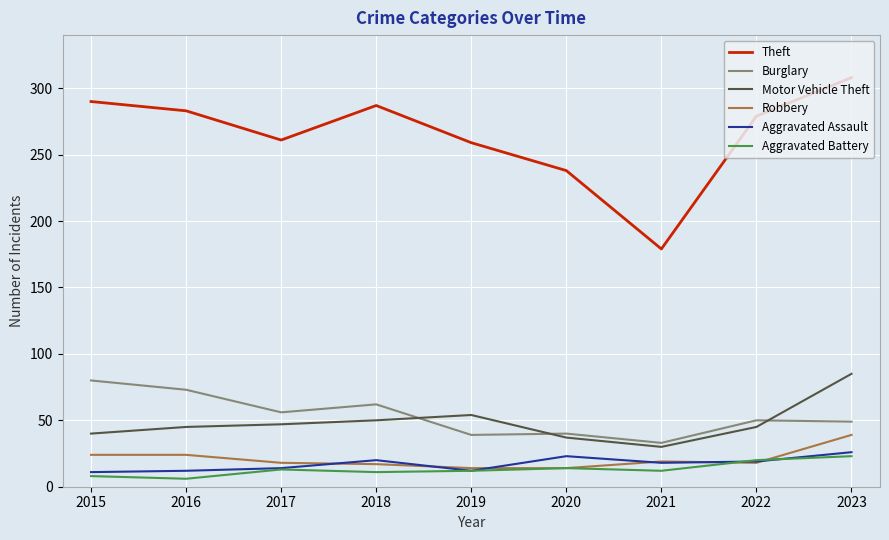

Does the chart display data point markers on the line(s)?

No